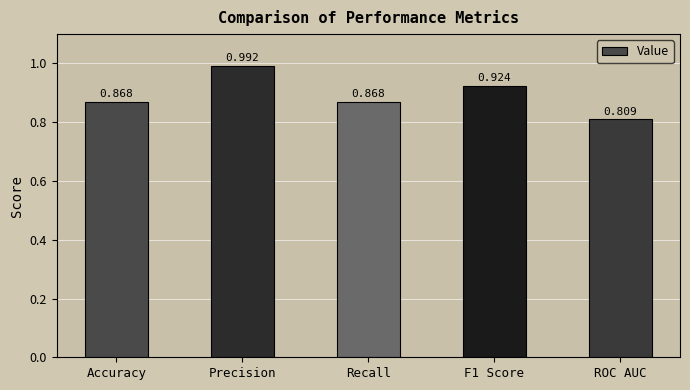

What is the sum of the values at Accuracy and F1 Score?

1.8